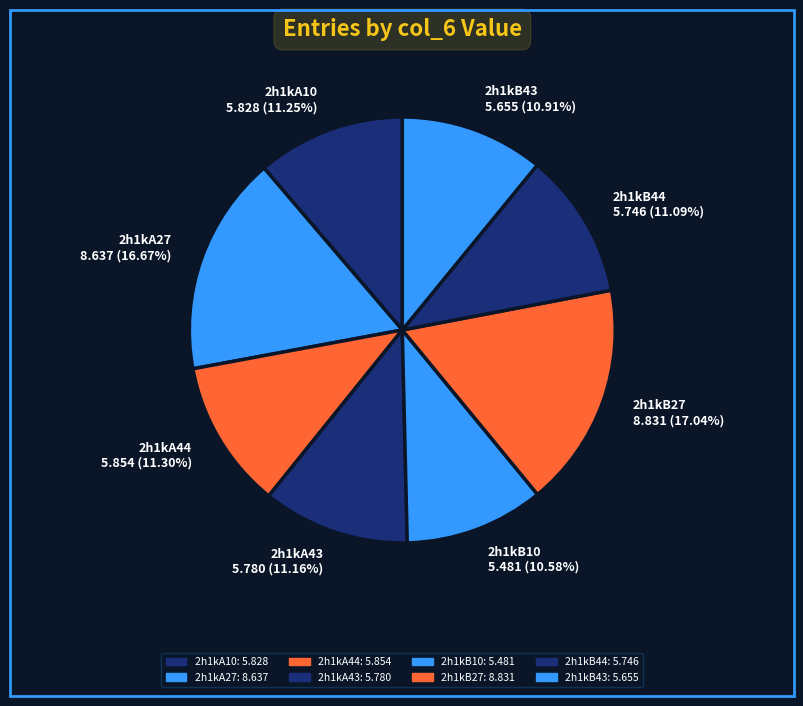

Approximately how many times larger is the value at 2h1kB44 compared to 2h1kB27?

0.7